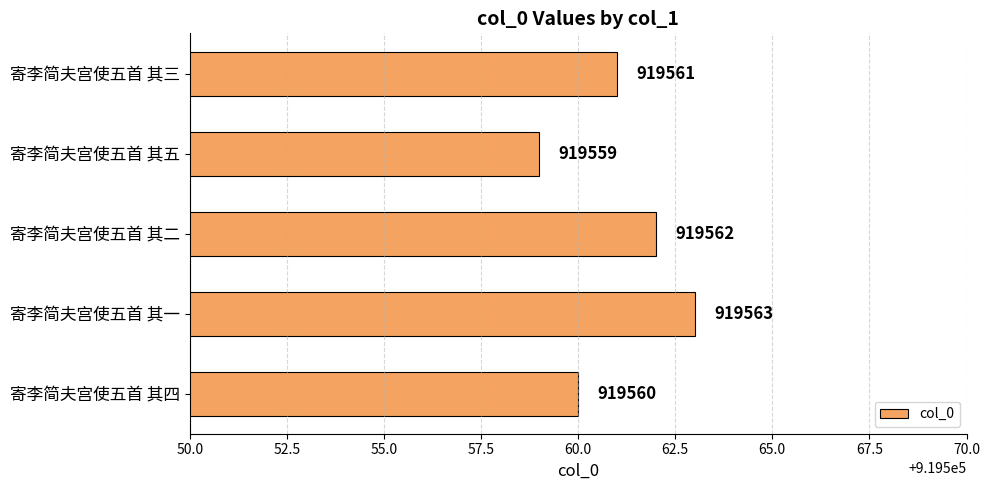

What is the label of the 2nd bar from the bottom?

寄李简夫宫使五首 其一